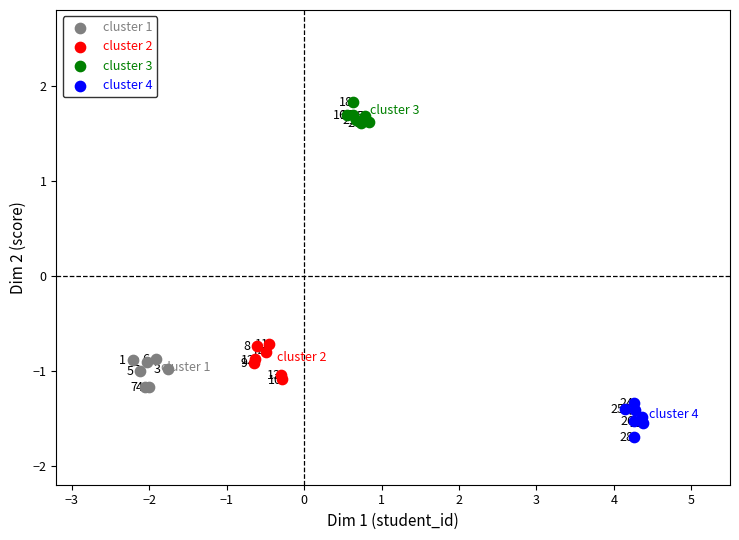

What are all the series names shown in the legend?

cluster 1, cluster 2, cluster 3, cluster 4